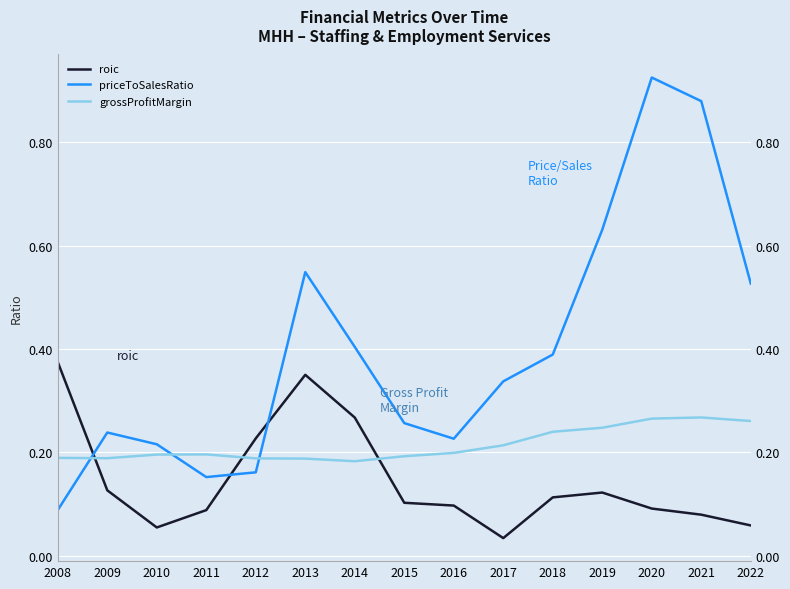

Which series has the largest range (max minus min)?

priceToSalesRatio